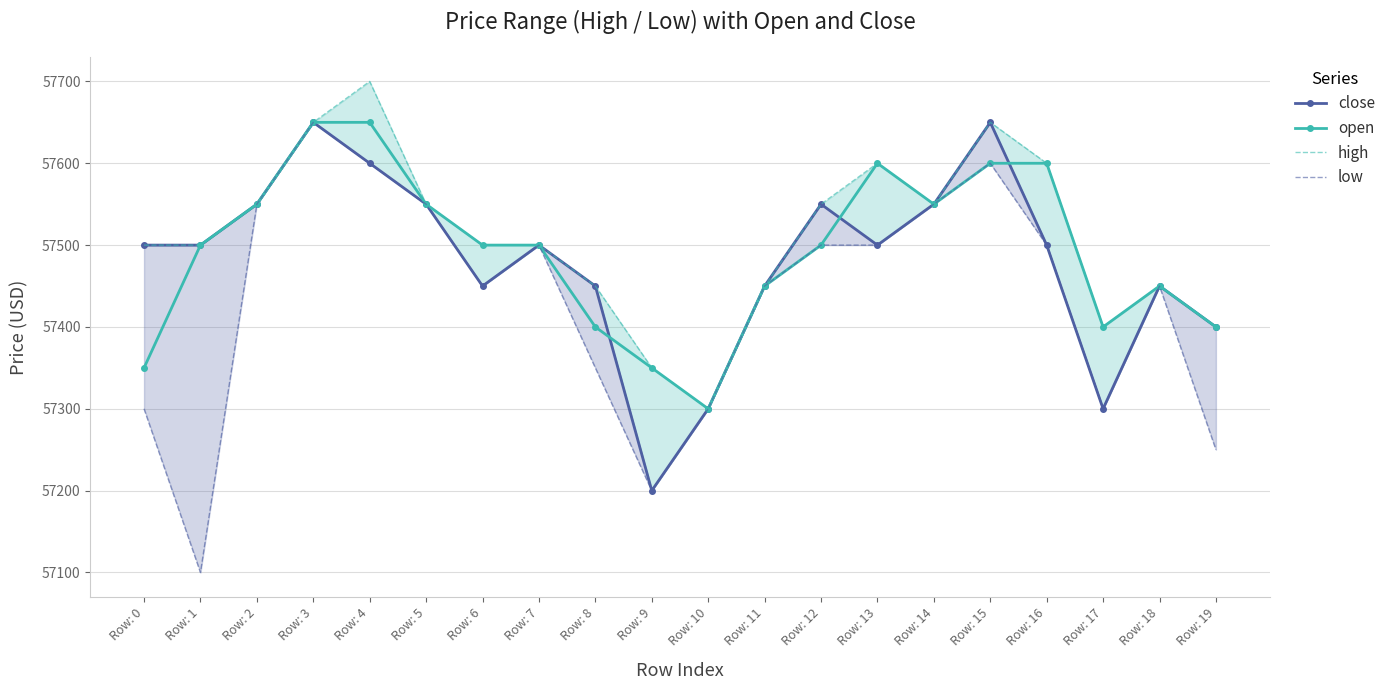

What is the value of the open point at the 9th from the left?

57400